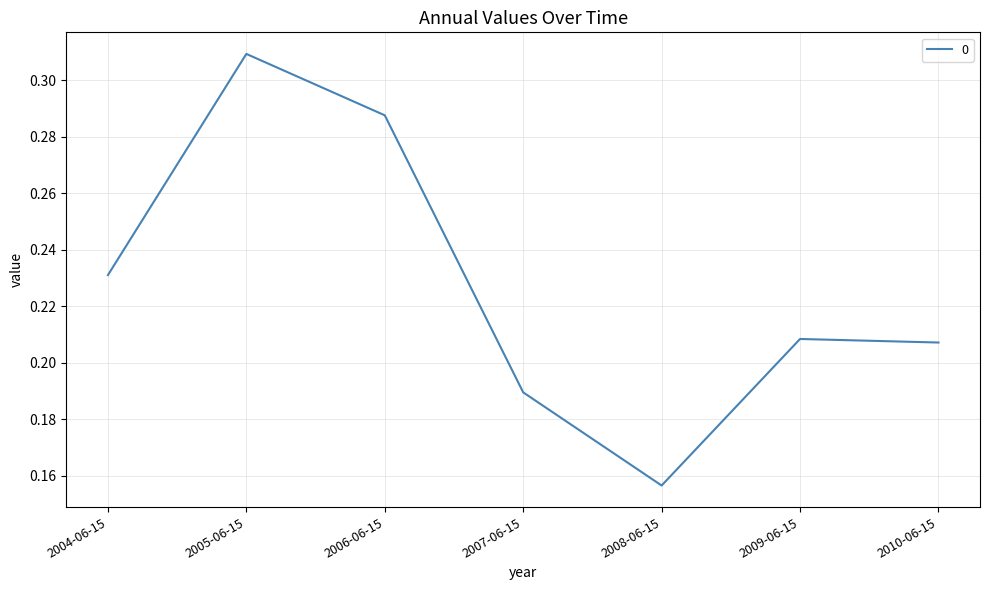

Which category has the highest value across all series?

2005-06-15